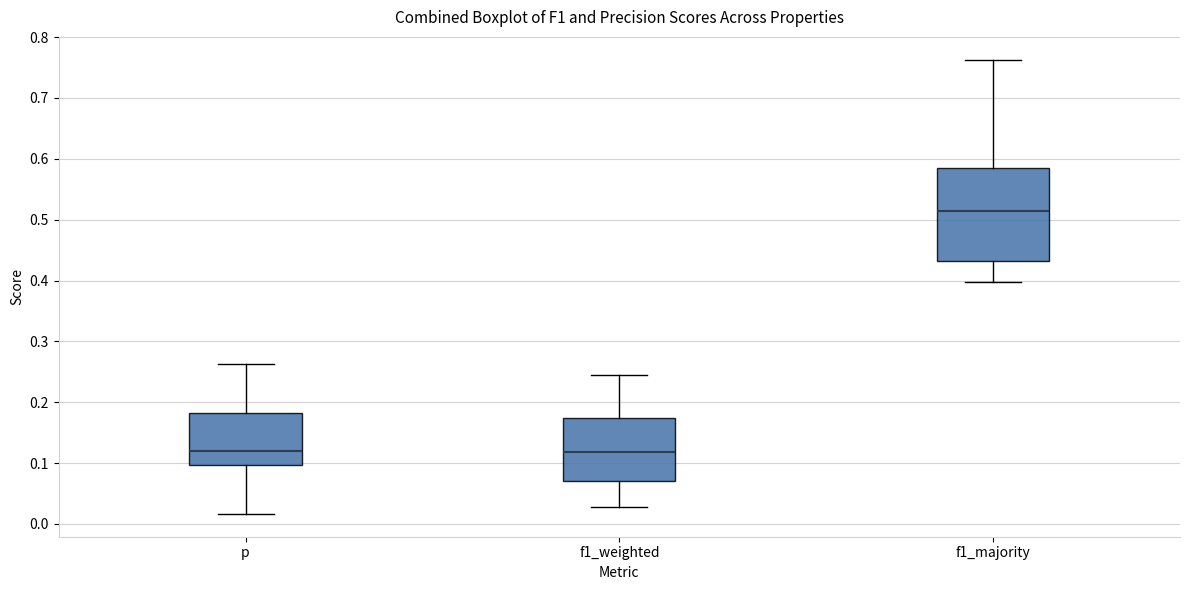

Reading left to right, read every box against the y-axis: the position of its median line, the range the box covers, and the ends of its whiskers. The values are not printed on the chart, so give them approximately, as read against the axis.

p: median 0.12, box 0.10 to 0.18, whiskers 0.02 to 0.26
f1_weighted: median 0.12, box 0.07 to 0.17, whiskers 0.03 to 0.25
f1_majority: median 0.52, box 0.43 to 0.59, whiskers 0.40 to 0.76